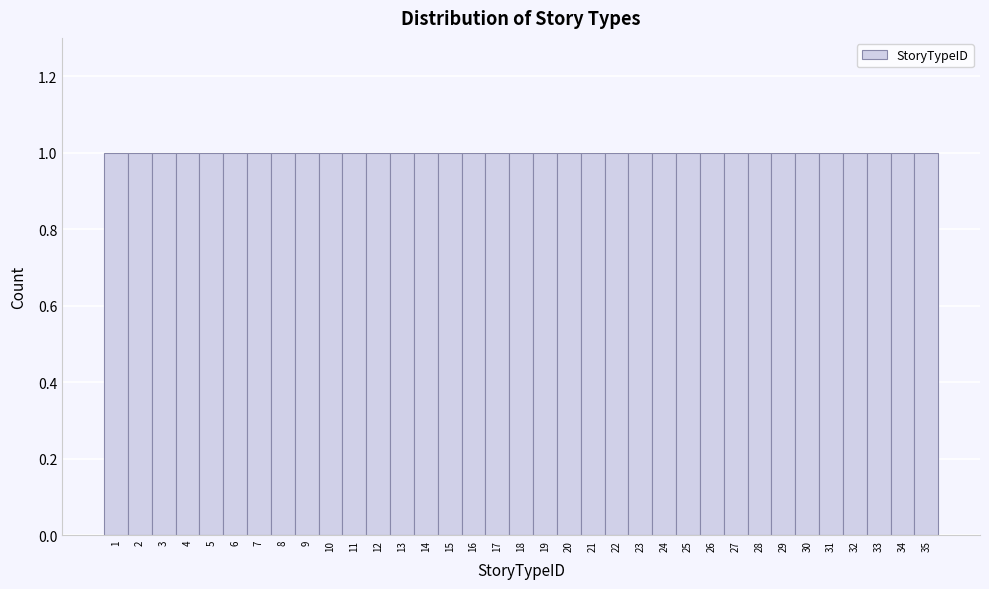

Reading left to right, transcribe this chart: for each bar, give the range it covers on the x-axis and its height. The values are not printed on the chart, so give them approximately, as read against the axis.

0.5 to 1.5: 1
1.5 to 2.5: 1
2.5 to 3.5: 1
3.5 to 4.5: 1
4.5 to 5.5: 1
5.5 to 6.5: 1
6.5 to 7.5: 1
7.5 to 8.5: 1
8.5 to 9.5: 1
9.5 to 10.5: 1
10.5 to 11.5: 1
11.5 to 12.5: 1
12.5 to 13.5: 1
13.5 to 14.5: 1
14.5 to 15.5: 1
15.5 to 16.5: 1
16.5 to 17.5: 1
17.5 to 18.5: 1
18.5 to 19.5: 1
19.5 to 20.5: 1
20.5 to 21.5: 1
21.5 to 22.5: 1
22.5 to 23.5: 1
23.5 to 24.5: 1
24.5 to 25.5: 1
25.5 to 26.5: 1
26.5 to 27.5: 1
27.5 to 28.5: 1
28.5 to 29.5: 1
29.5 to 30.5: 1
30.5 to 31.5: 1
31.5 to 32.5: 1
32.5 to 33.5: 1
33.5 to 34.5: 1
34.5 to 35.5: 1